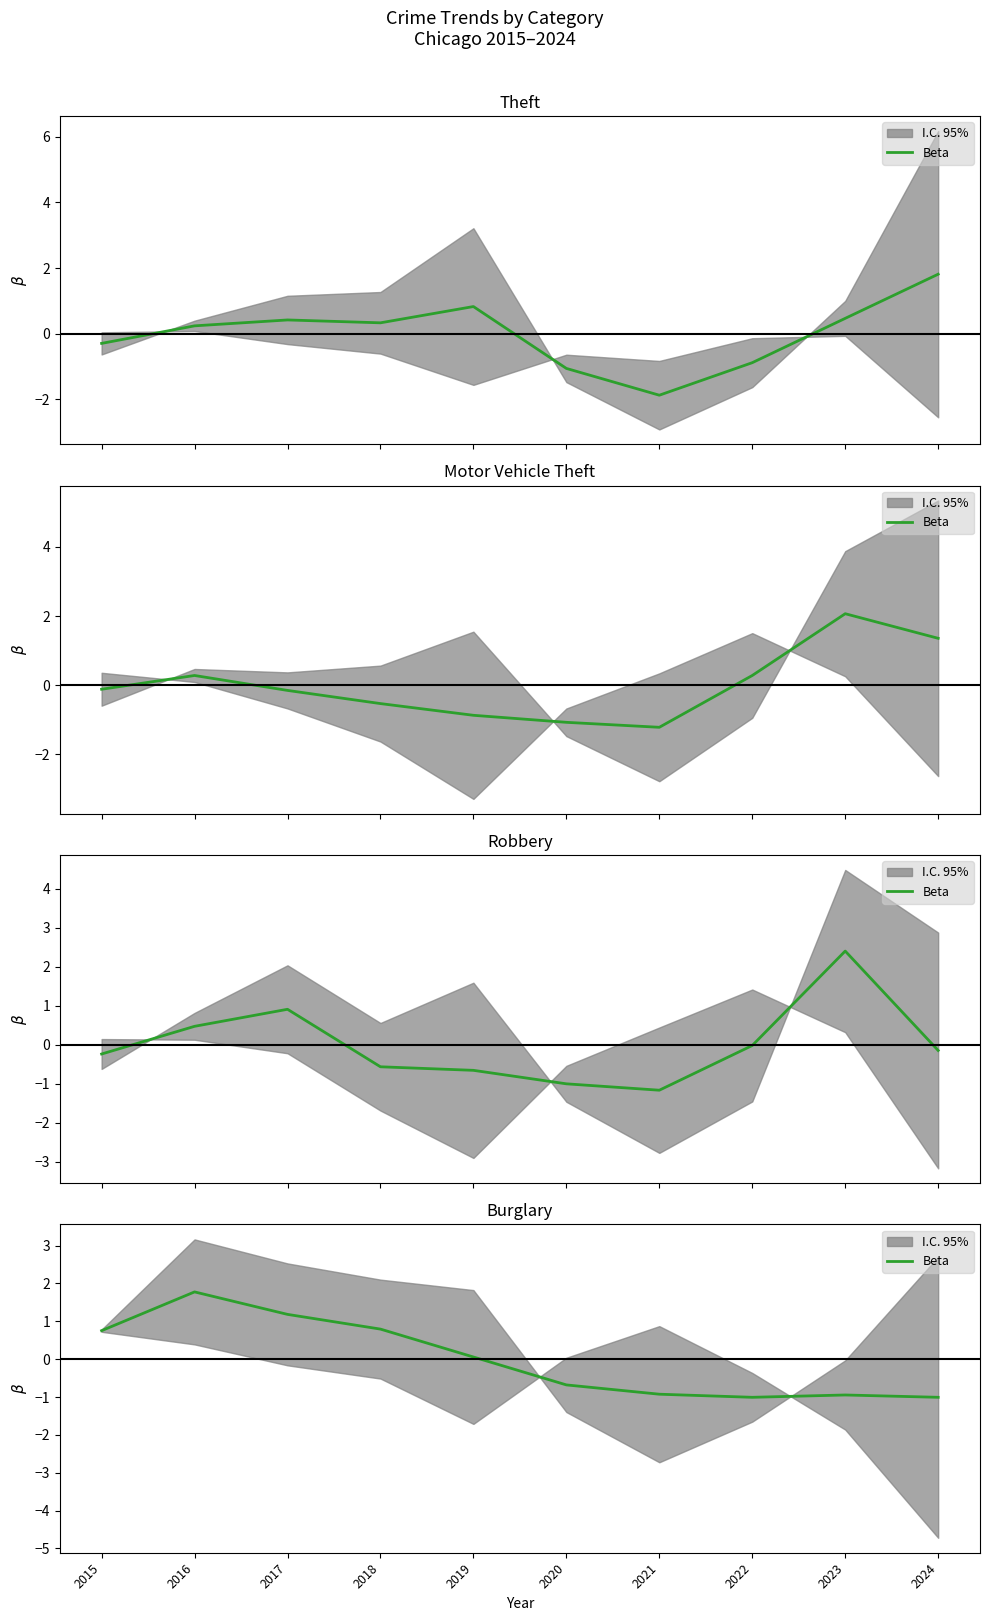

What is the difference between the second highest and second lowest values?

2.2